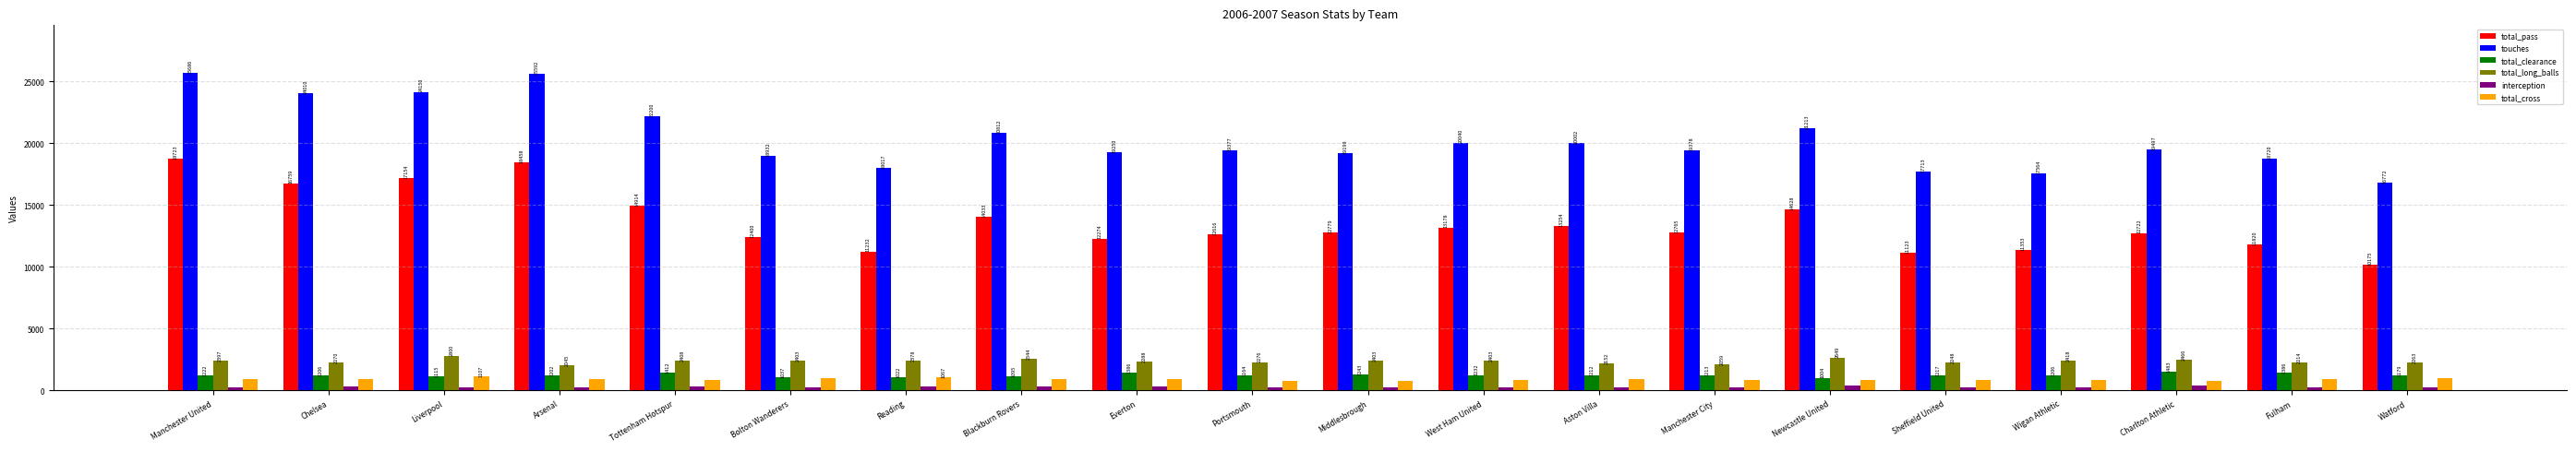

How many bars are there in each group?

6